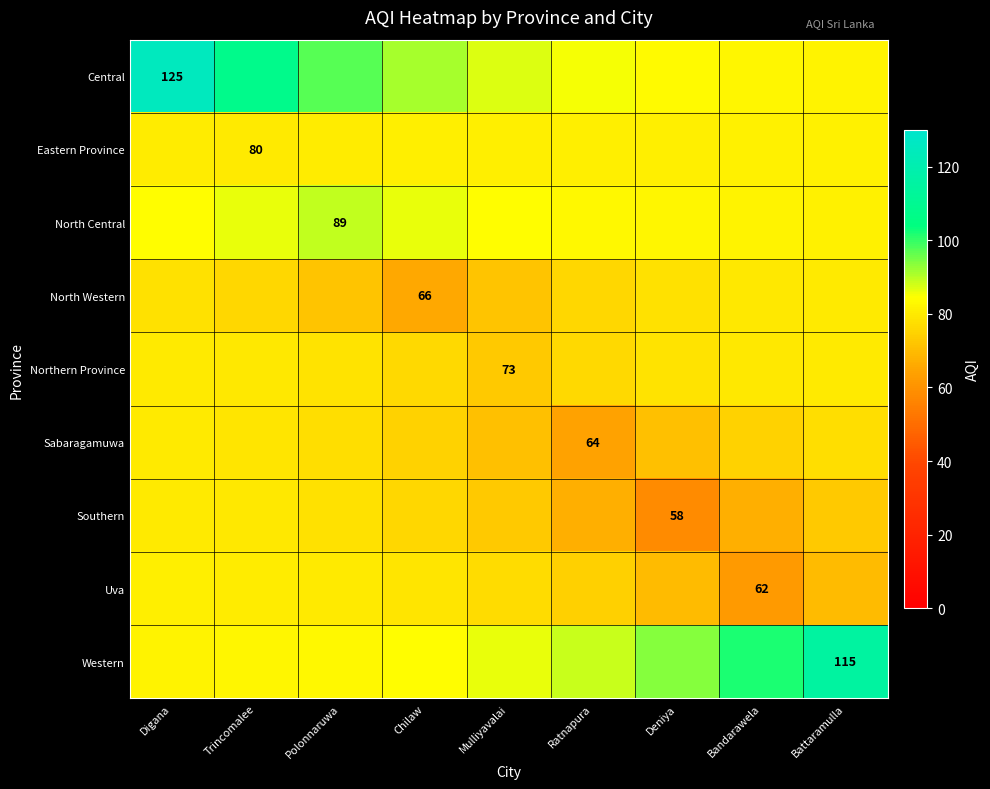

How many values in the Sabaragamuwa series exceed 74?

6